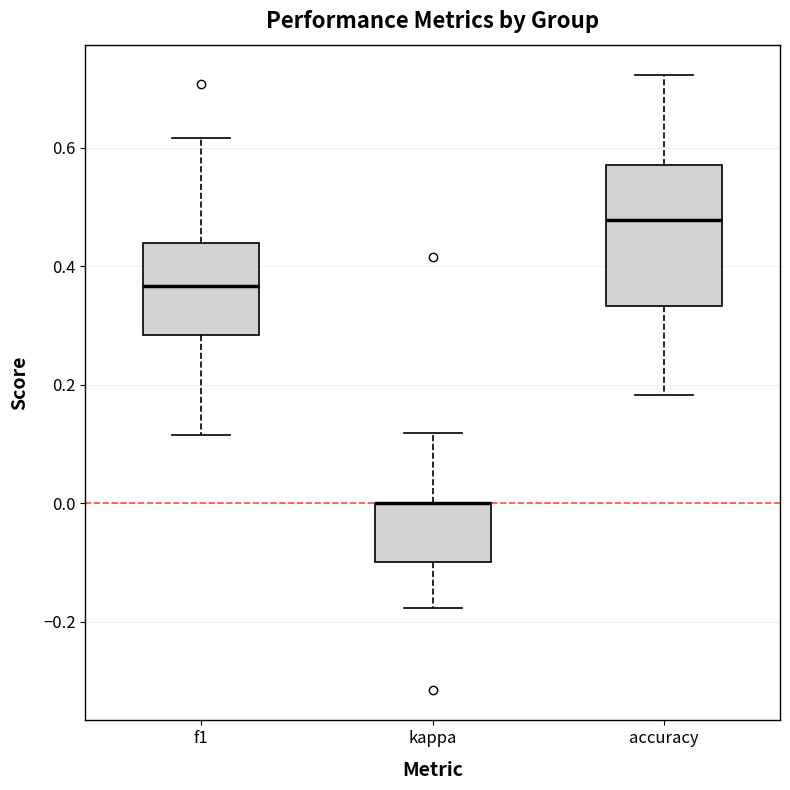

Reading left to right, read every box against the y-axis: the position of its median line, the range the box covers, and the ends of its whiskers. The values are not printed on the chart, so give them approximately, as read against the axis.

f1: median 0.36, box 0.28 to 0.44, whiskers 0.12 to 0.62
kappa: median 0.00 (drawn on the box's upper edge), box -0.10 to 0.00, whiskers -0.18 to 0.12
accuracy: median 0.48, box 0.34 to 0.58, whiskers 0.18 to 0.72